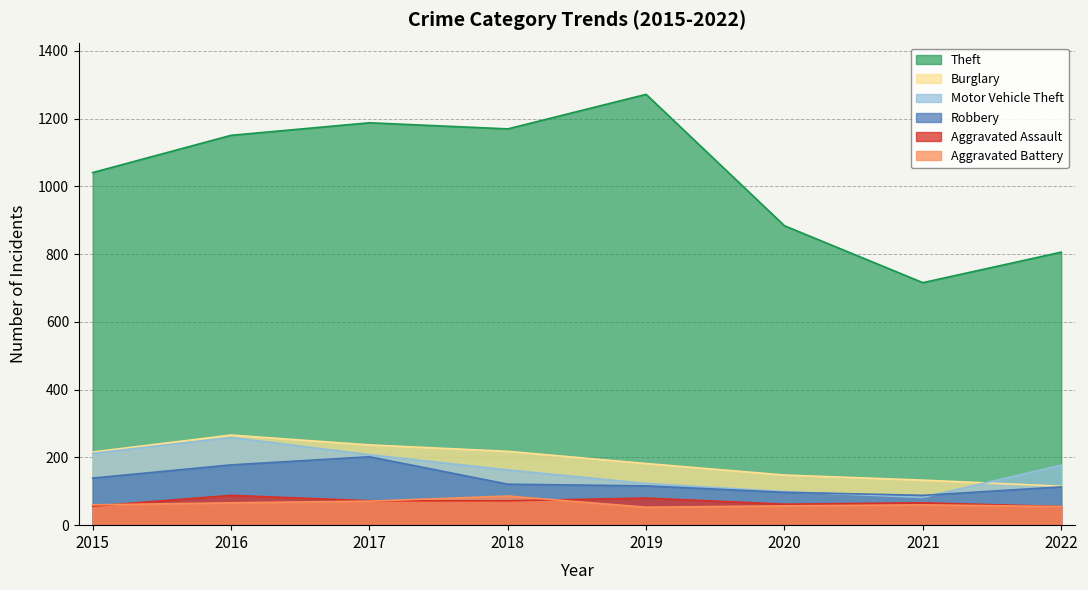

Is the value of Aggravated Assault at 2016 greater than the value of Theft at 2022?

No